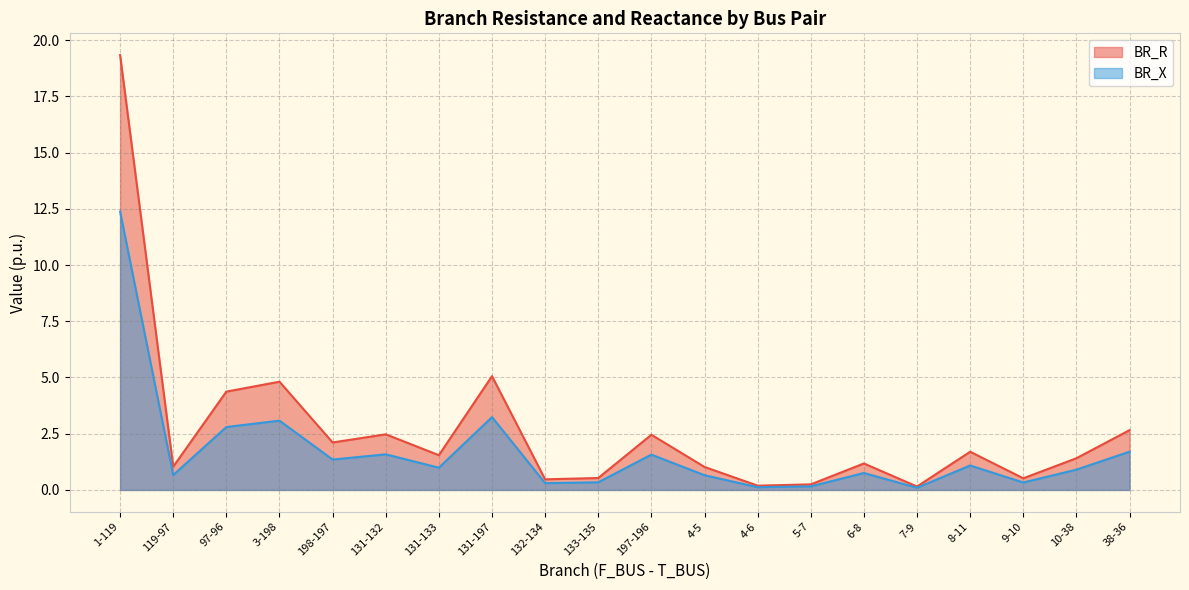

Between 5-7 and 198-197, which is larger?

198-197